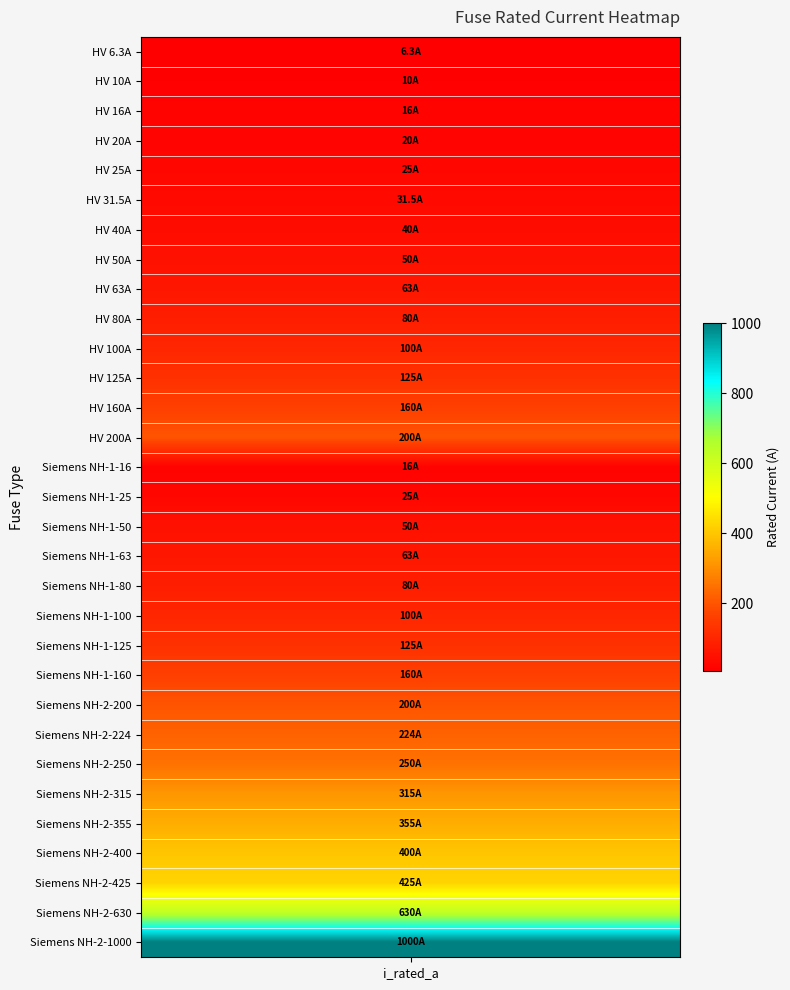

Reading left to right, transcribe all the data shown in this chart.

i_rated=6.3	1=10.0	2=16.0	3=20.0	4=25.0	5=31.5	6=40.0	7=50.0	8=63.0	9=80.0	10=100.0	11=125.0	12=160.0	13=200.0	14=16.0	15=25.0	16=50.0	17=63.0	18=80.0	19=100.0	20=125.0	21=160.0	22=200.0	23=224.0	24=250.0	25=315.0	26=355.0	27=400.0	28=425.0	29=630.0	30=1000.0